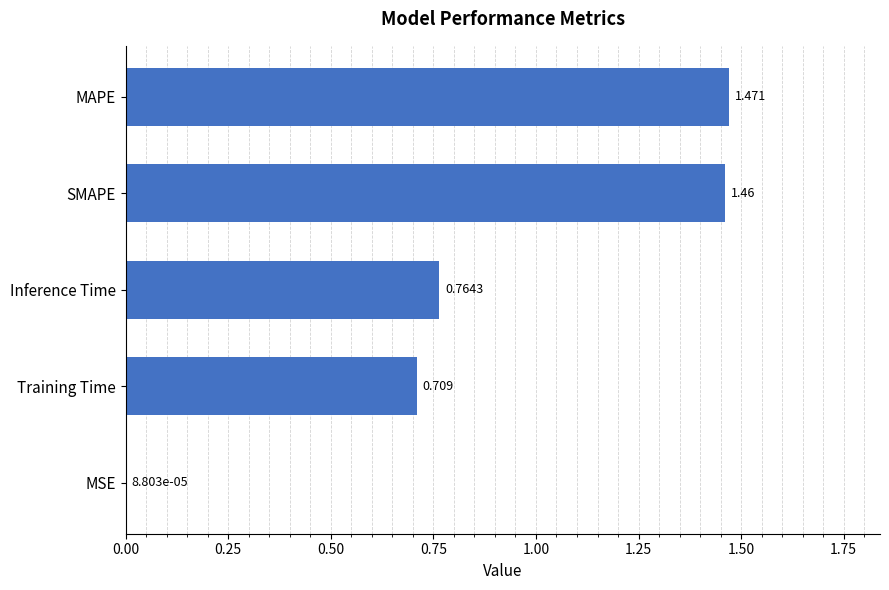

Which category has the highest value across all series?

MAPE